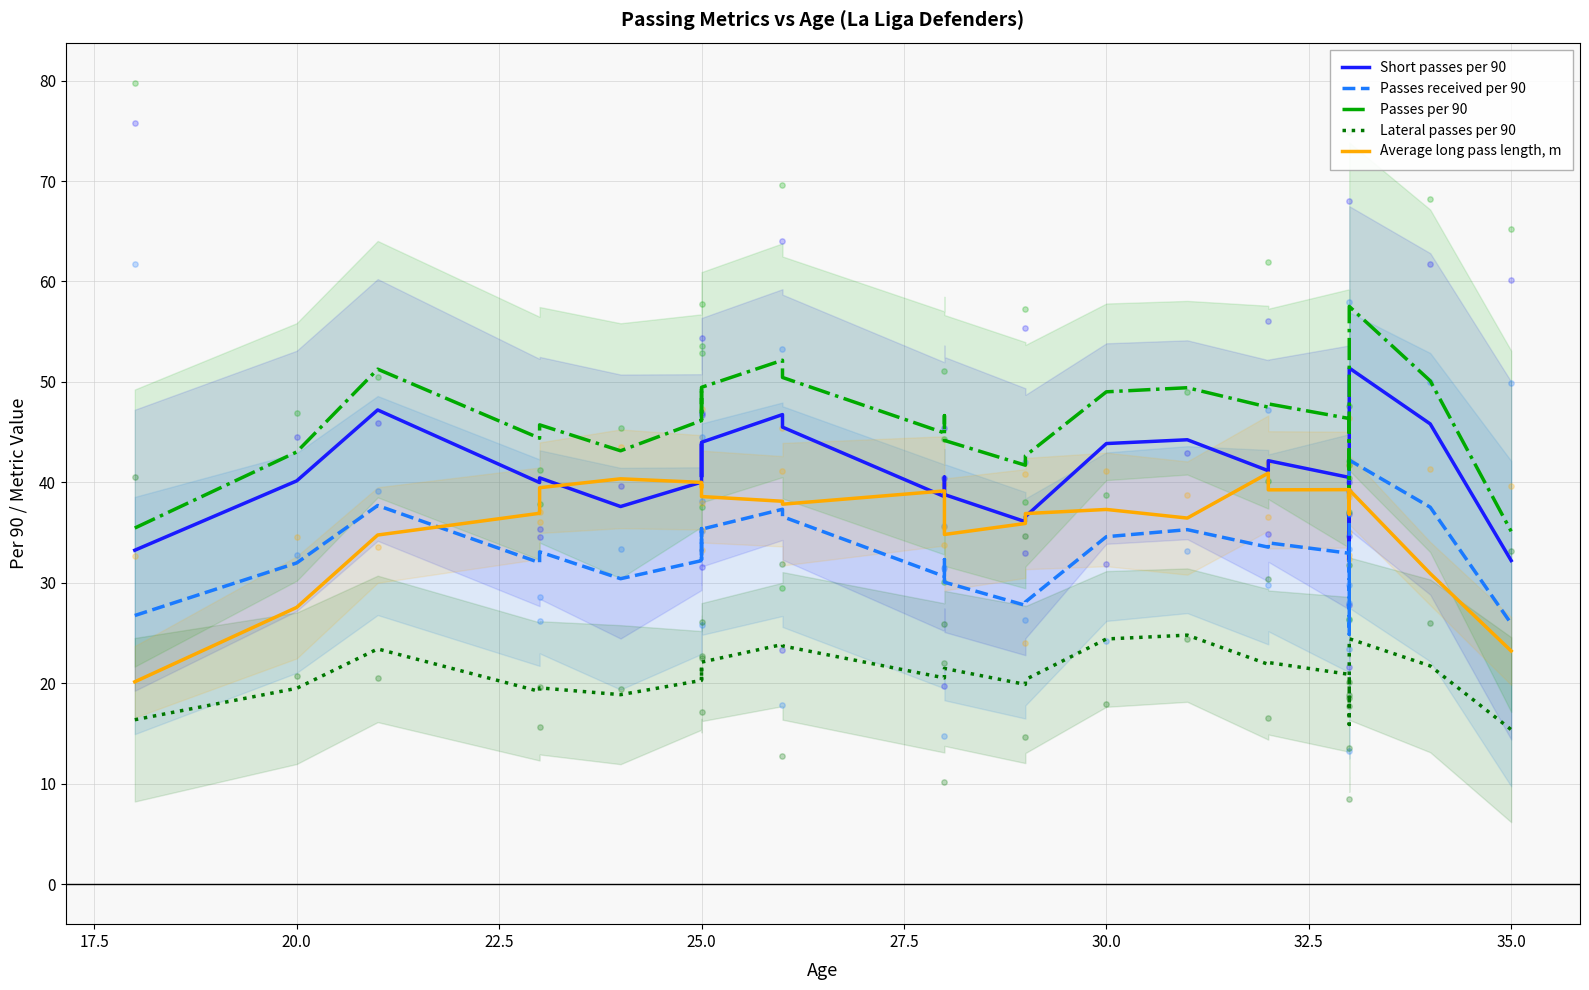

Is the value of Passes per 90 at 12 greater than the value of Average long pass length, m at 16?

Yes